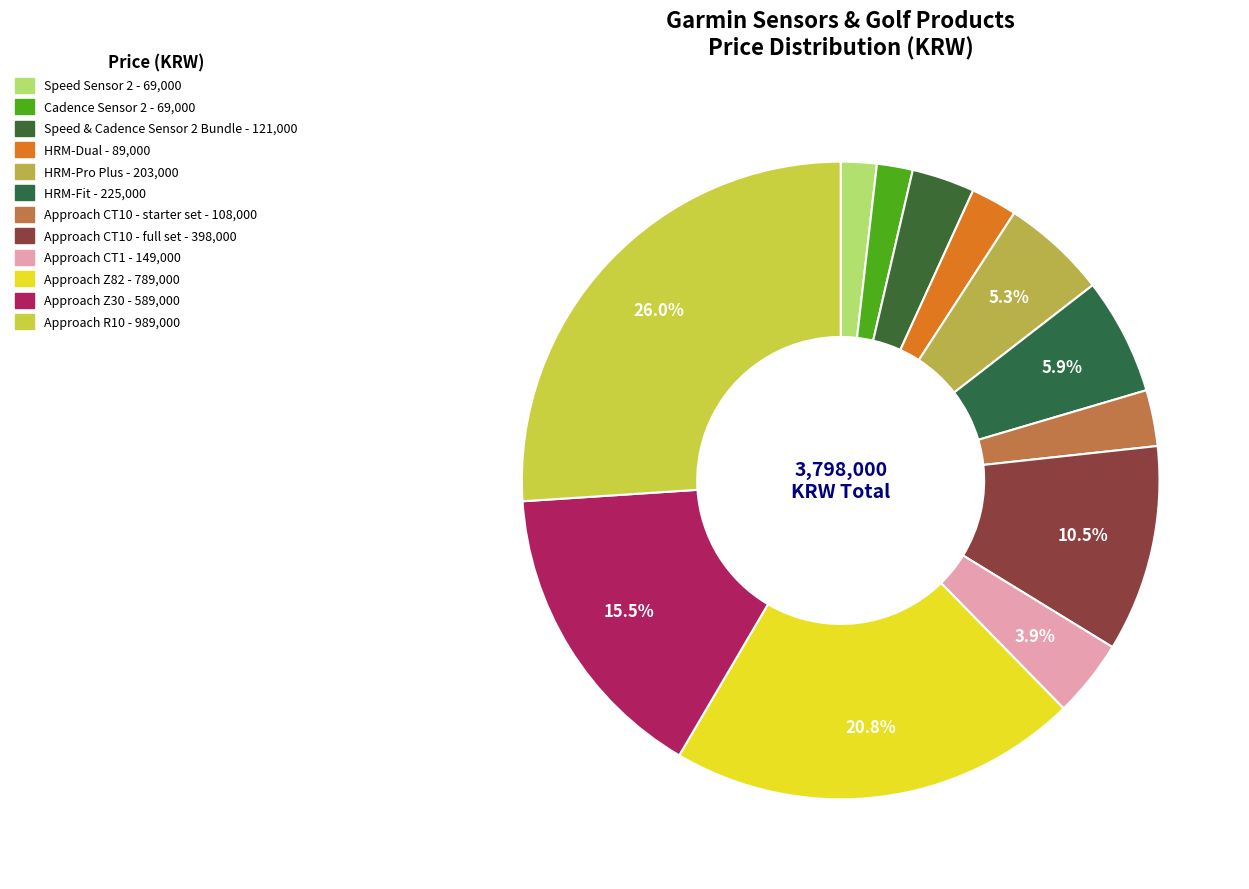

How many slices are in this pie chart?

12